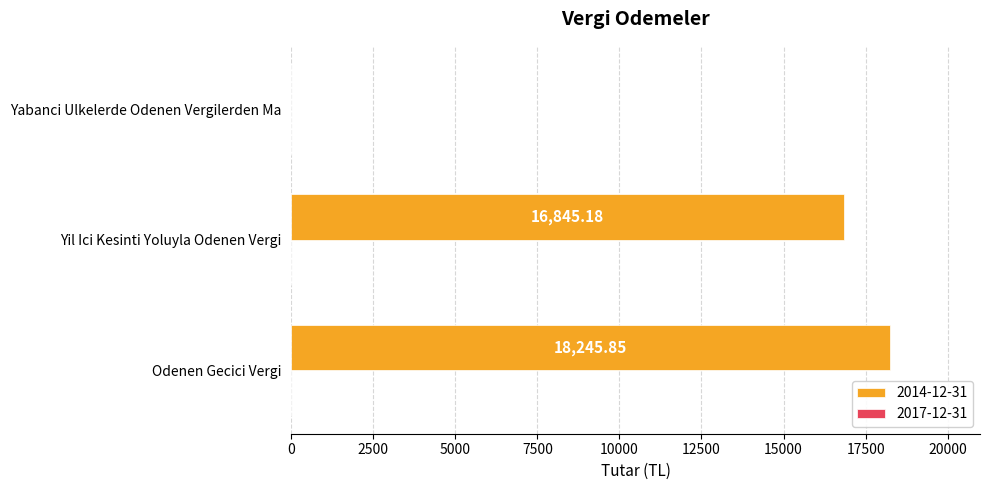

Where is the data nearest to the value 9122?

Yil Ici Kesinti Yoluyla Odenen Vergi